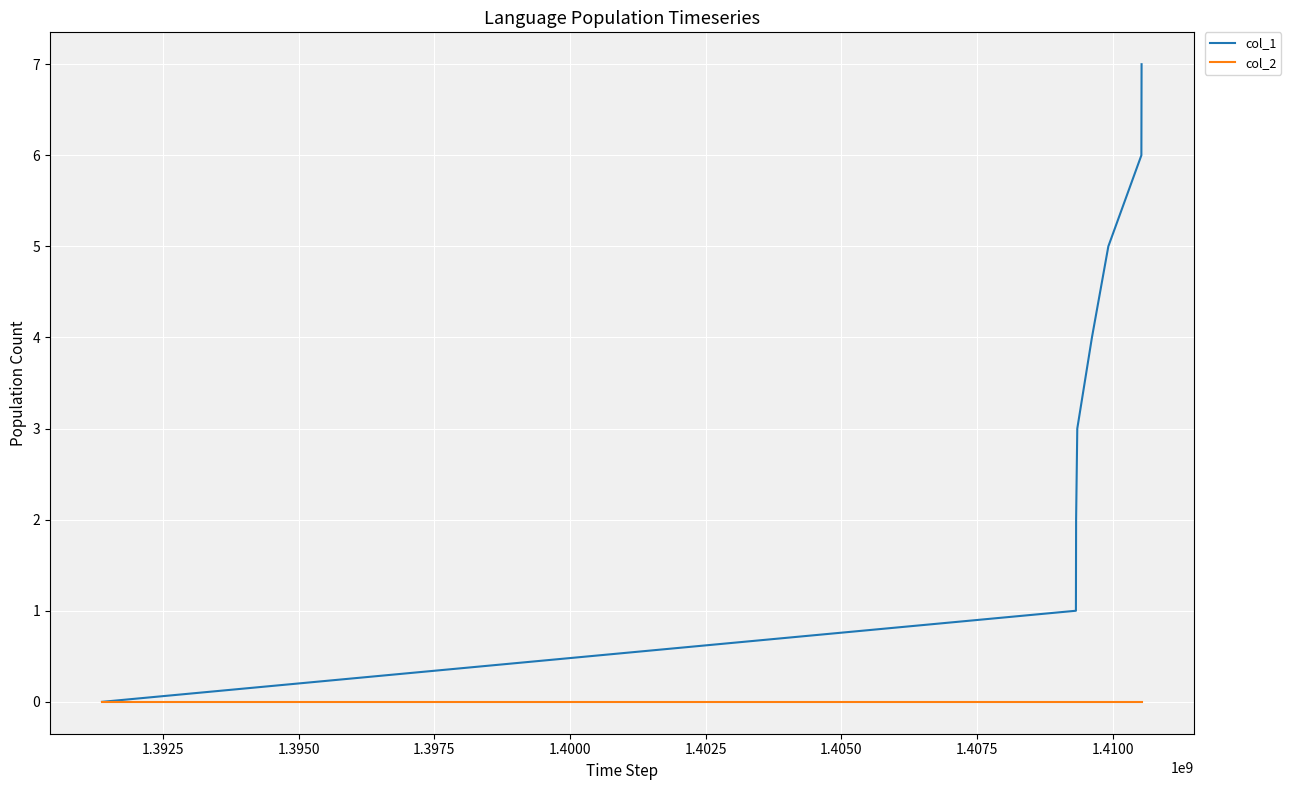

Which series has the widest spread of values?

col_1